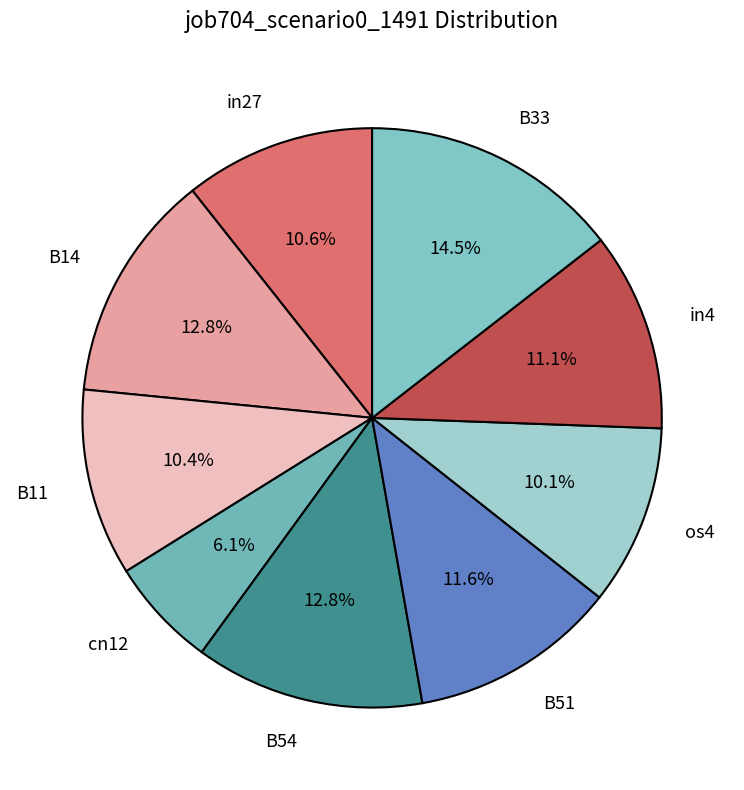

Which category has the smallest portion of the pie?

cn12